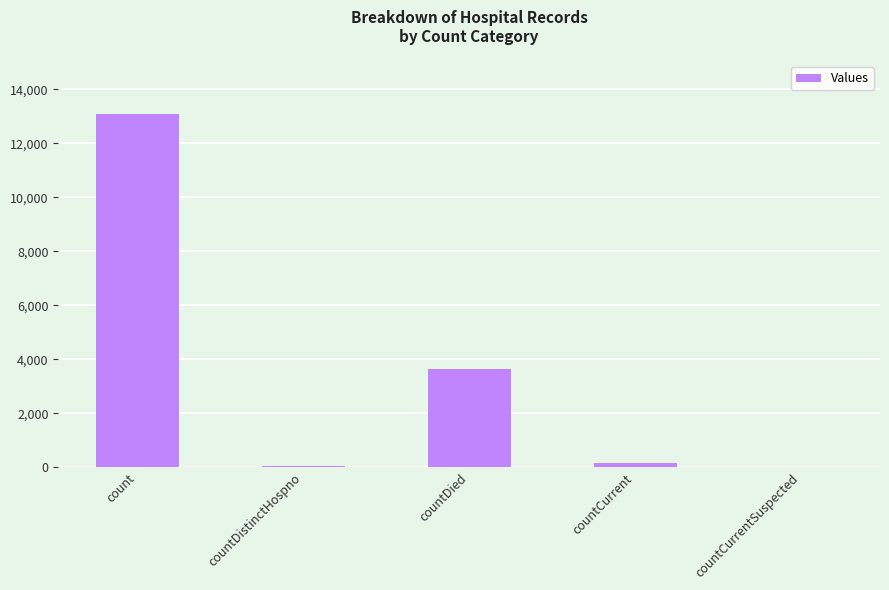

The chart shows a value of 13079 at count. True or false?

True